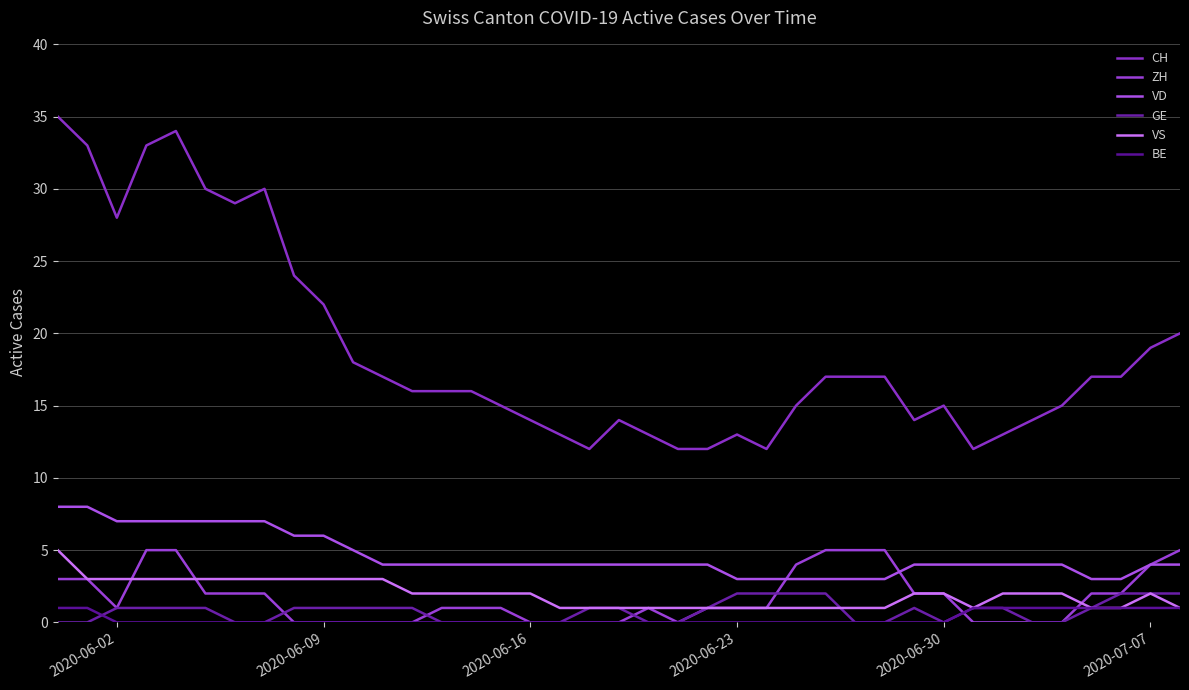

What is the difference between the maximum and minimum values in the VD series?

5